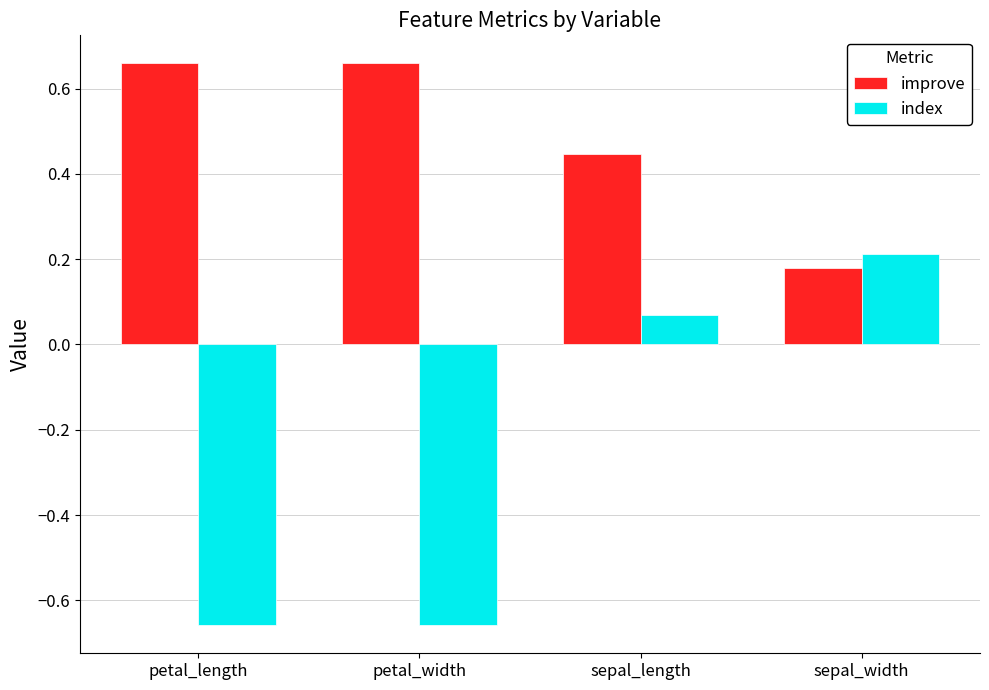

How many negative values does the index series have?

2